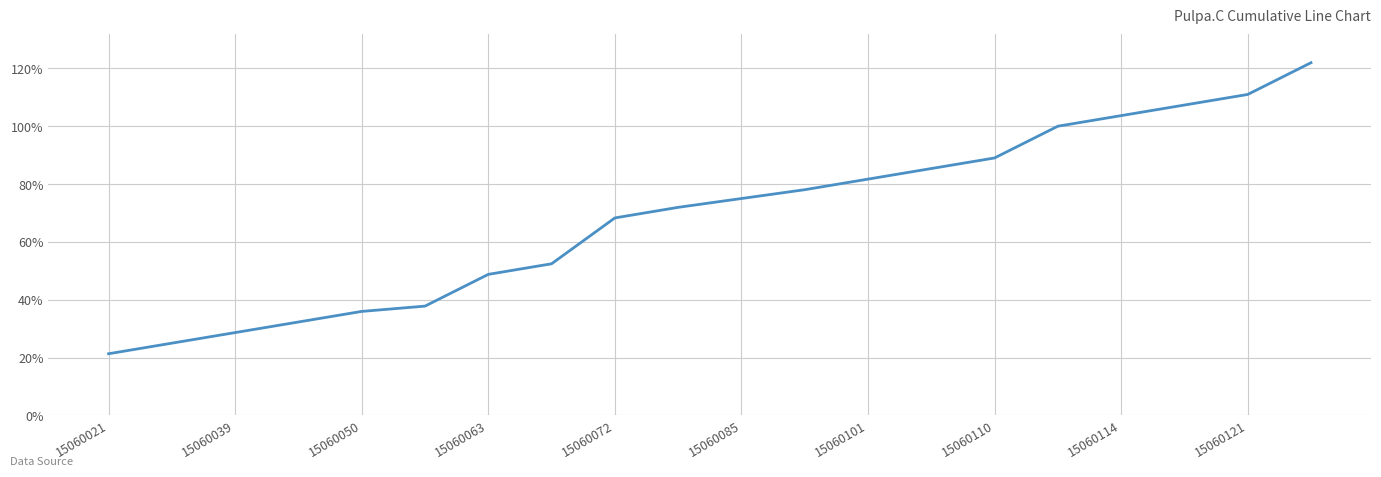

What is the maximum value shown in the chart?

122.0